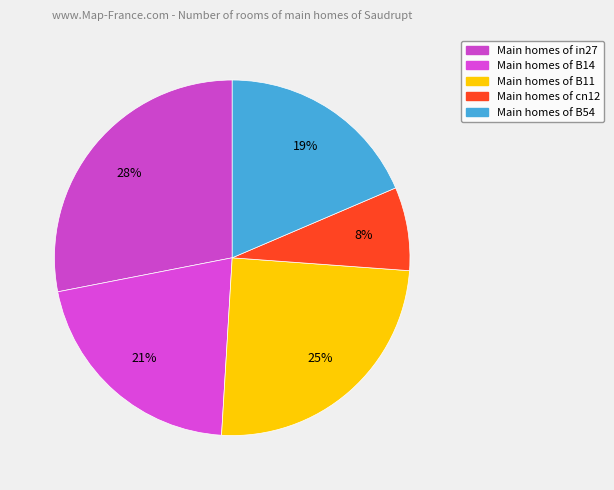

Rank the categories by value from highest to lowest.

in27, B11, B14, B54, cn12